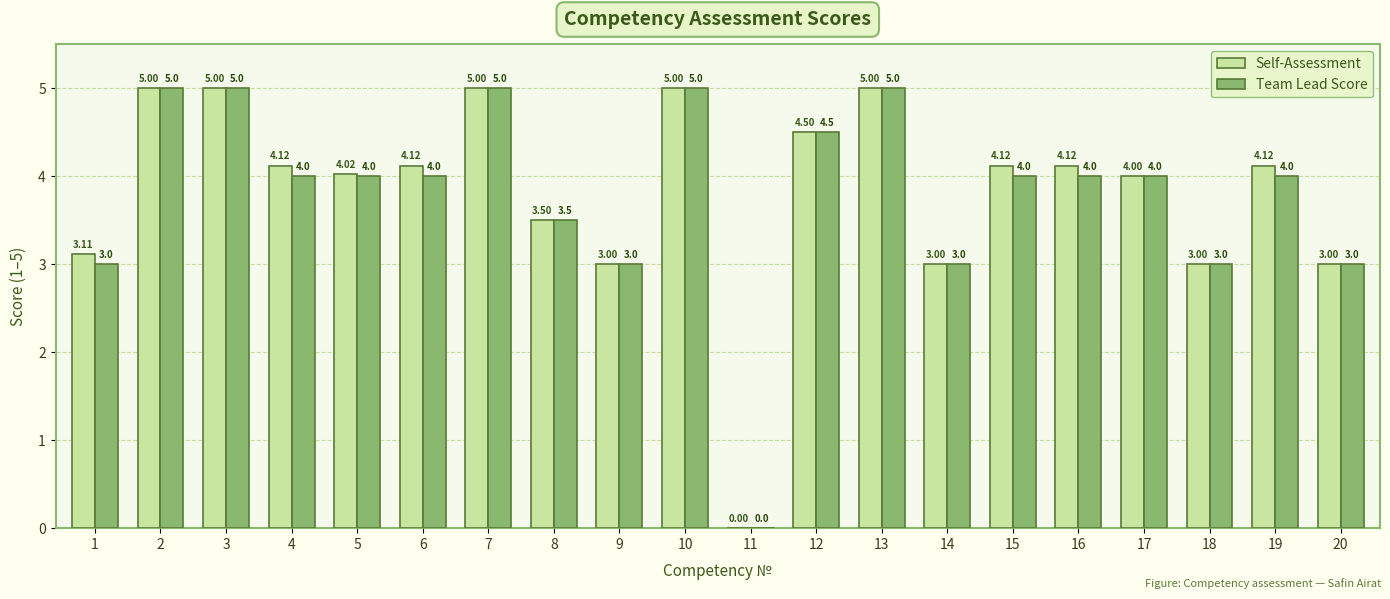

Which series has the largest total across all categories?

Self-Assessment